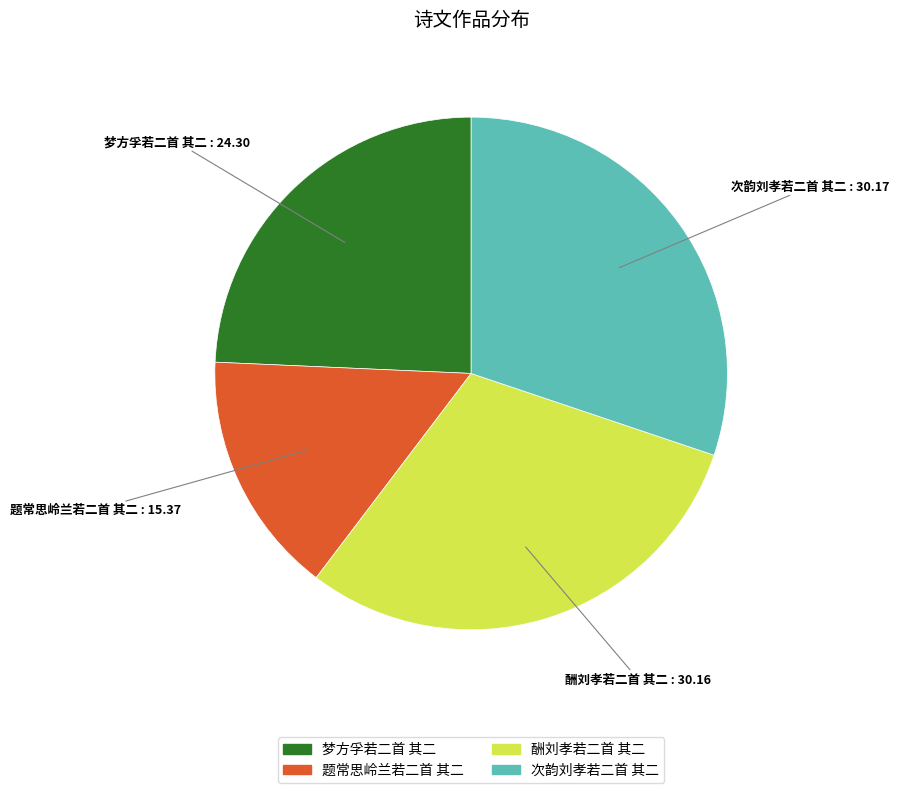

The 次韵刘孝若二首 其二 slice represents 43% of the pie. True or false?

False